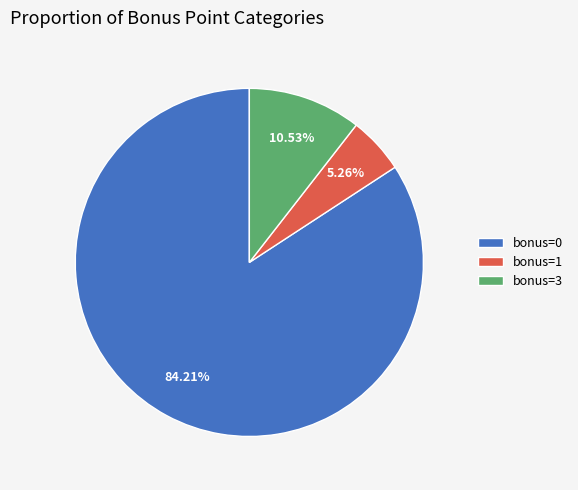

What is the largest slice in the pie chart?

bonus=0